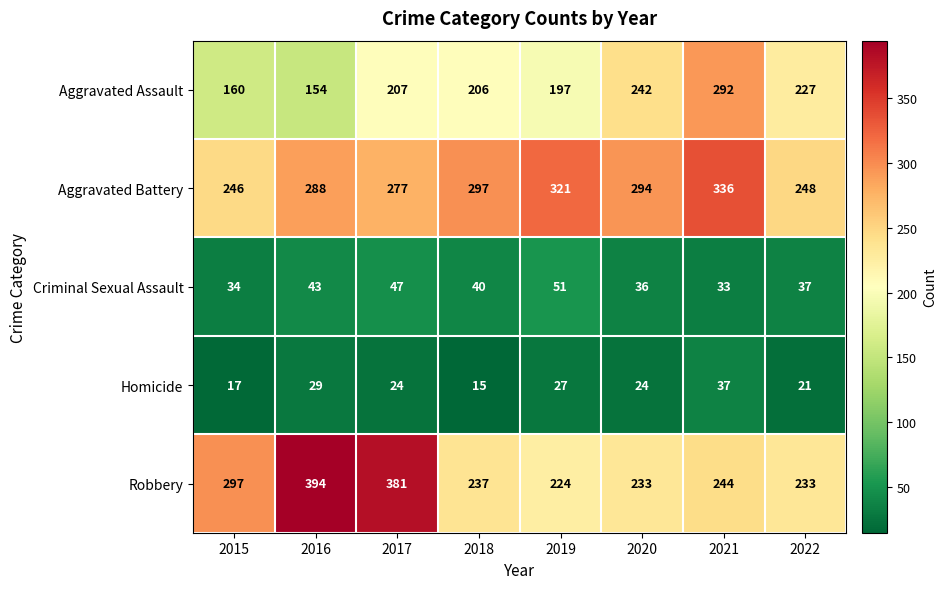

Read the Homicide value at 2015.

17